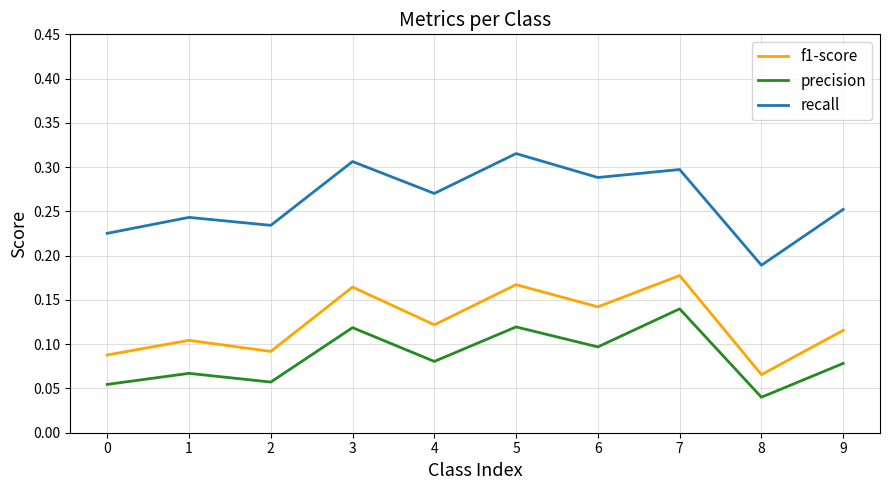

What are all the series names shown in the legend?

f1-score, precision, recall